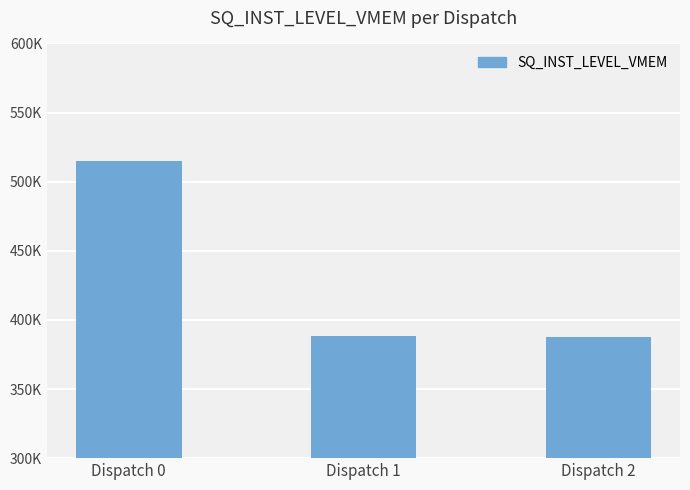

Count the number of data series in this chart.

1